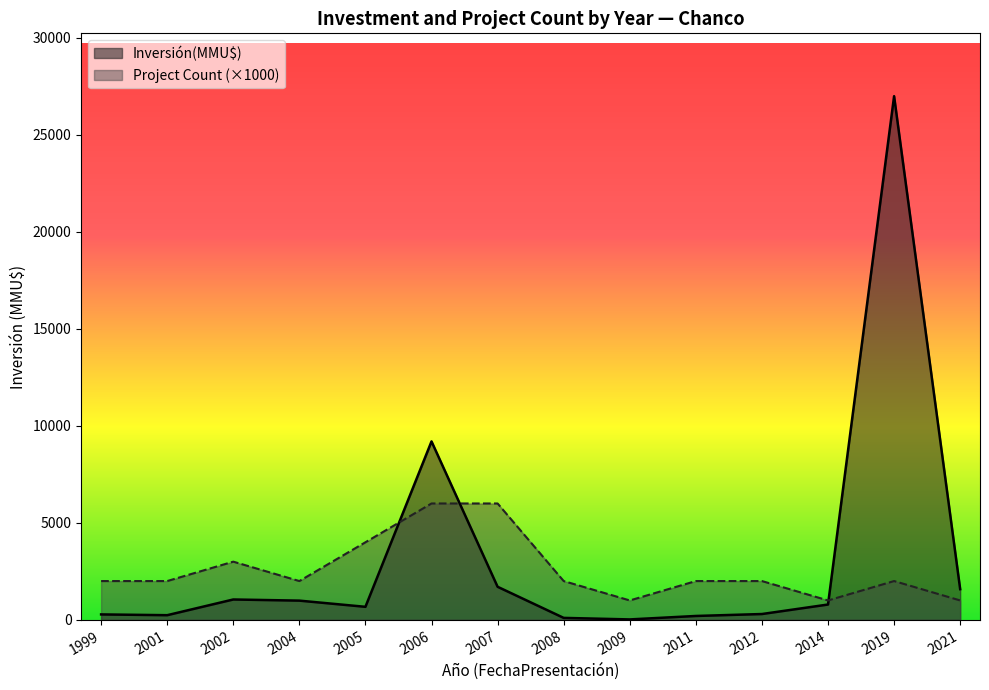

At 19, list the series in order from largest to smallest.

Count, Inversión(MMU$)